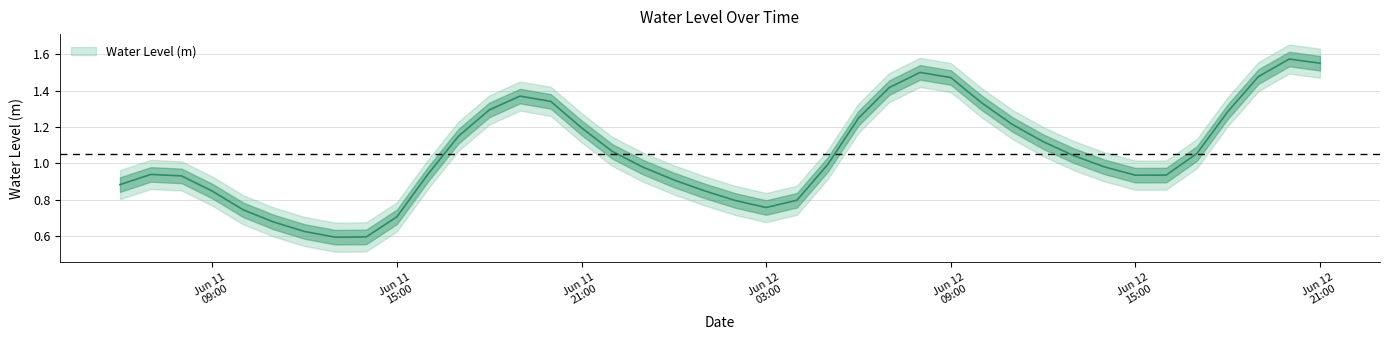

What is the difference between the maximum and minimum values?

1.0